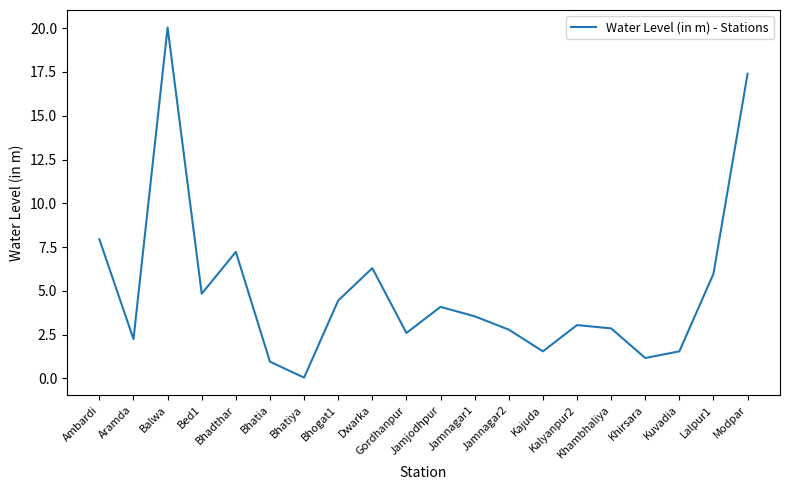

Which category has the highest value across all series?

Balwa